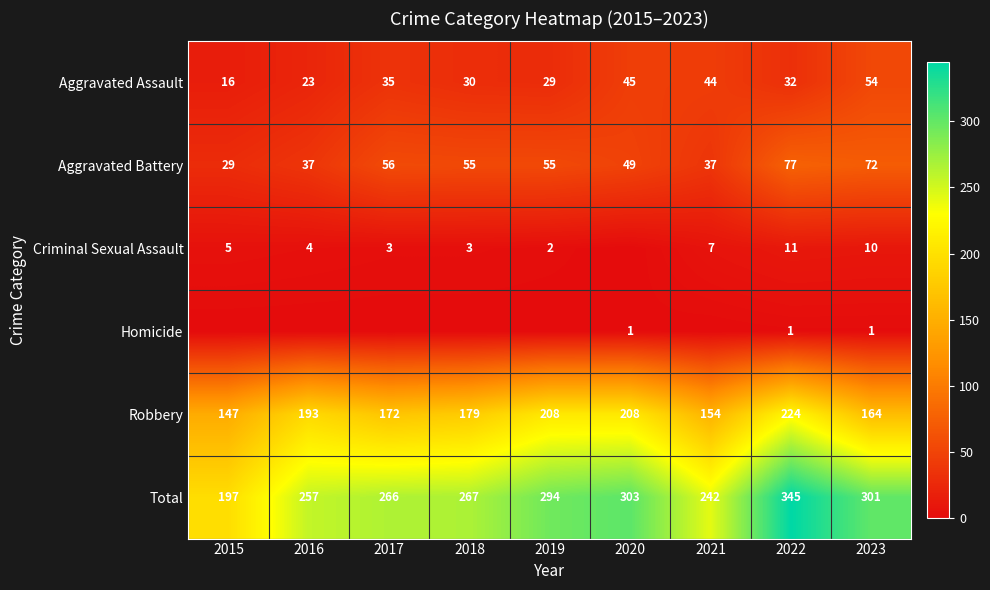

Is the value of Aggravated Assault at 2016 greater than the value of Criminal Sexual Assault at 2019?

Yes